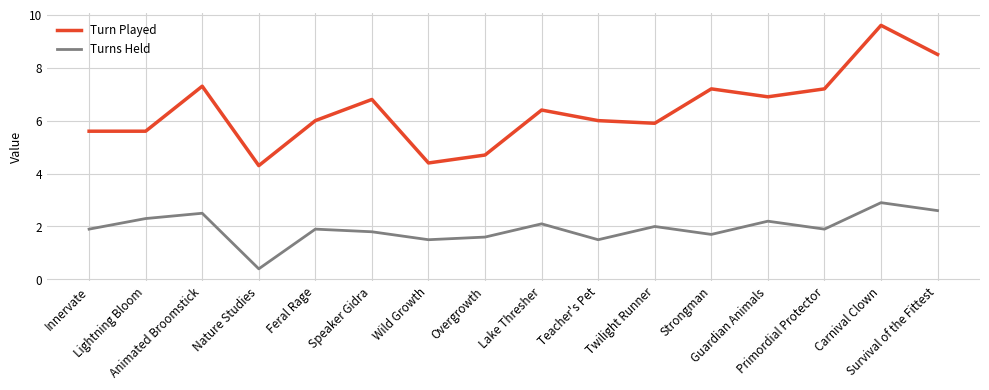

Which series changed the most between Innervate and Lightning Bloom?

Turns Held